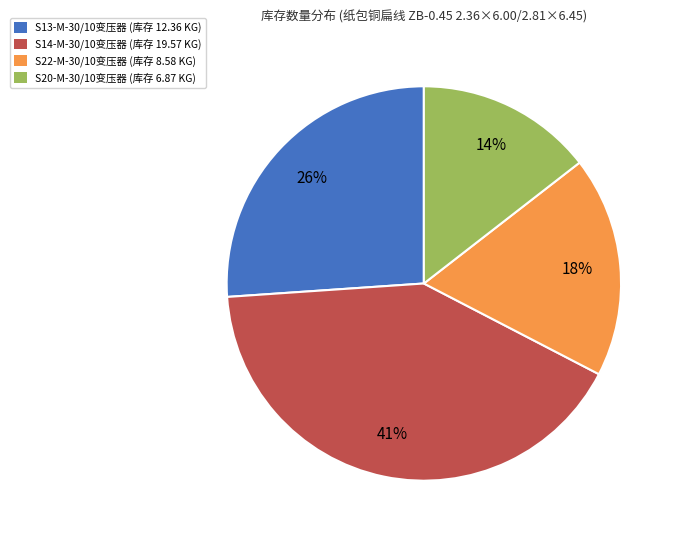

To the nearest percent, what is the difference between the largest and smallest slice percentages?

27%